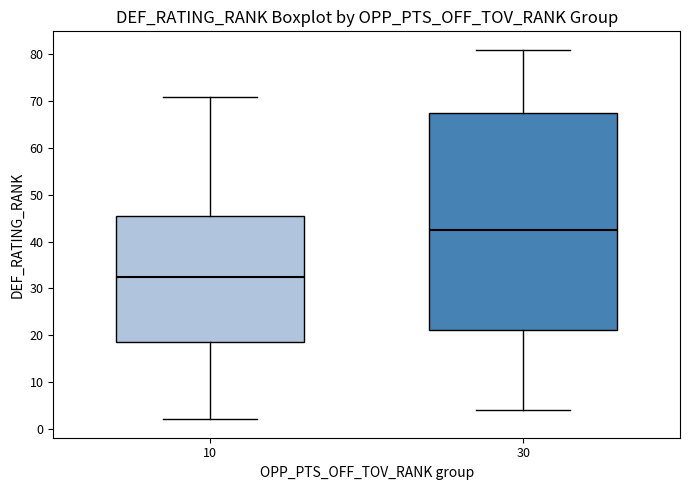

Reading left to right, read every box against the y-axis: the position of its median line, the range the box covers, and the ends of its whiskers. The values are not printed on the chart, so give them approximately, as read against the axis.

10: median 33, box 19 to 46, whiskers 2 to 71
30: median 43, box 21 to 68, whiskers 4 to 81